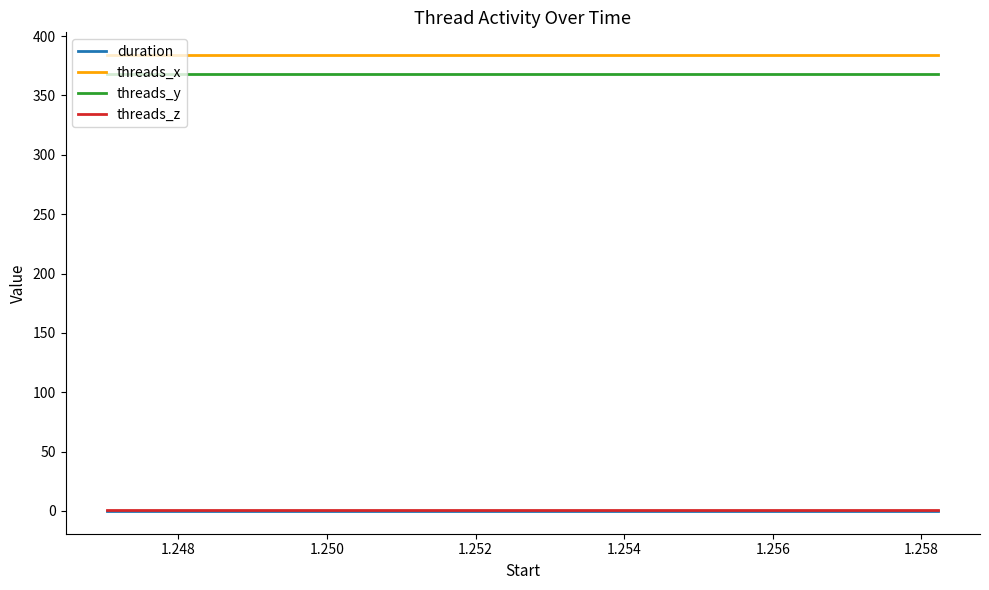

True or false: threads_y and threads_x cross at least once.

False